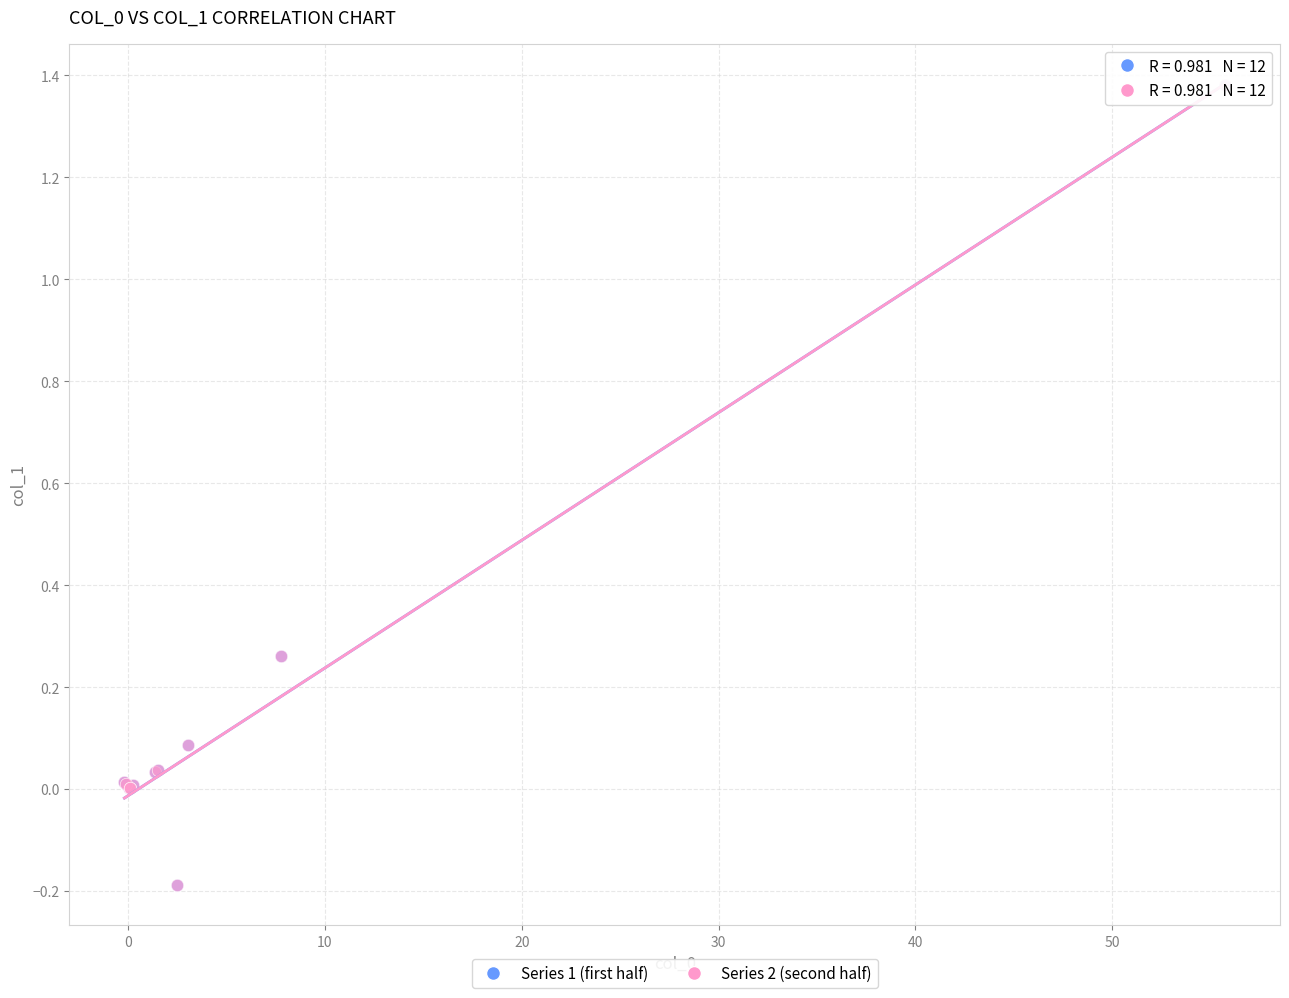

Which series has the largest Y range (max minus min)?

Series 1 (first half)